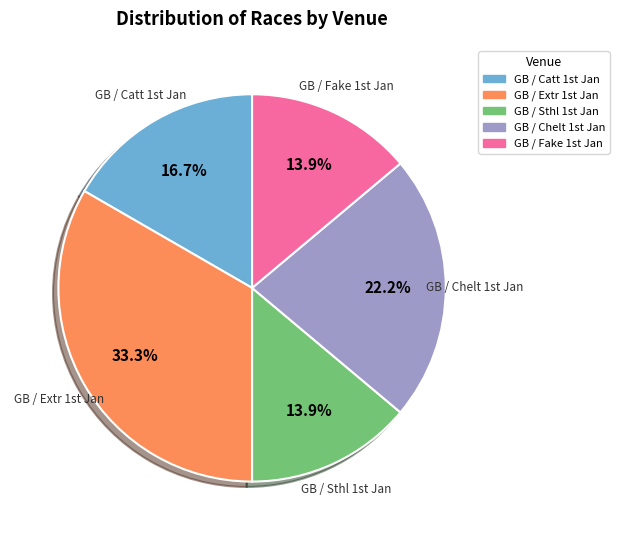

Count the number of slices in the pie.

5